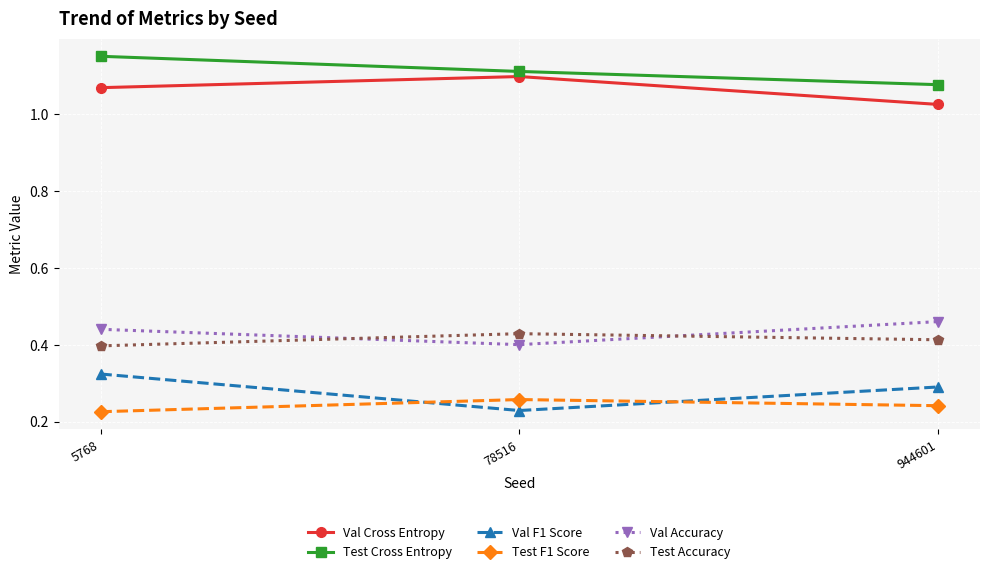

Is it true that Test F1 Score equals 0.1 at 78516?

False